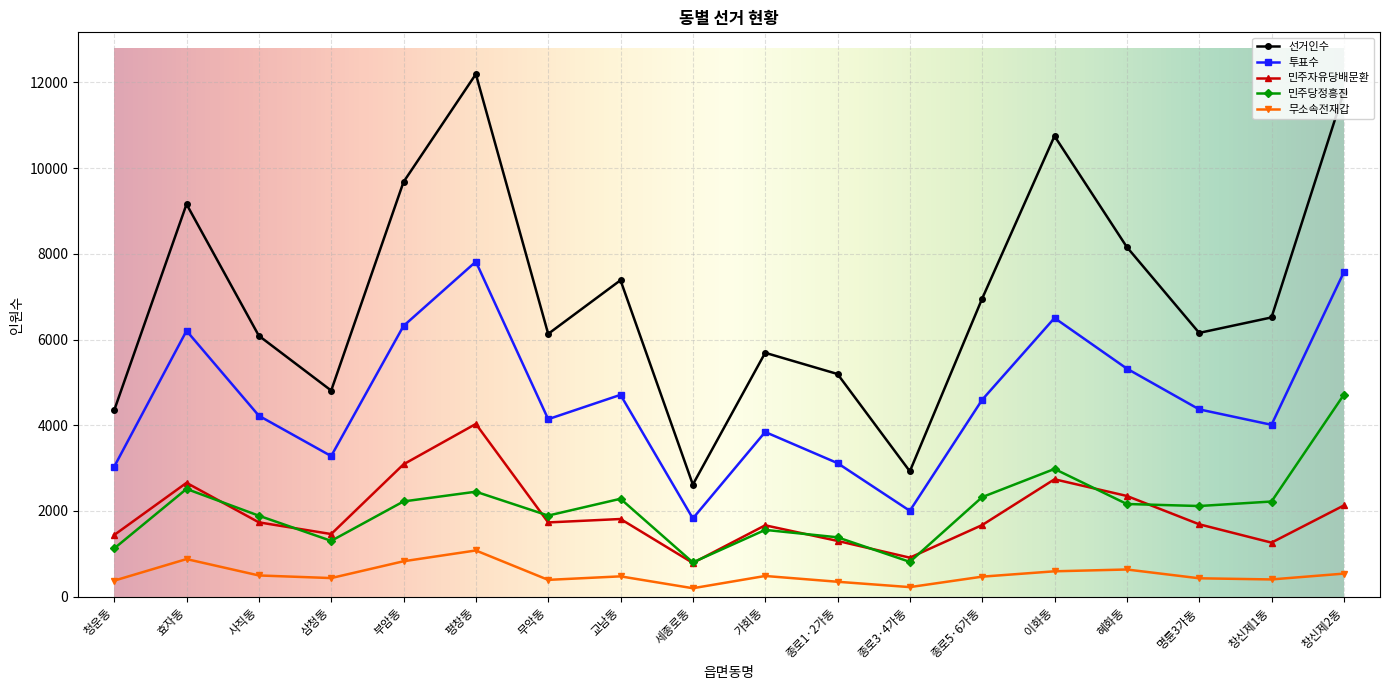

Which label corresponds to the largest value in the chart?

평창동